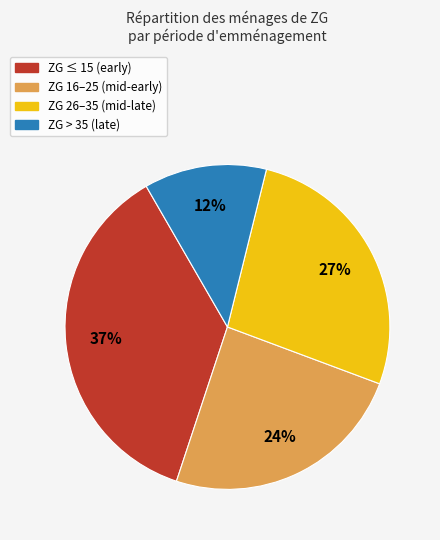

To the nearest percent, what is the average slice percentage?

25%